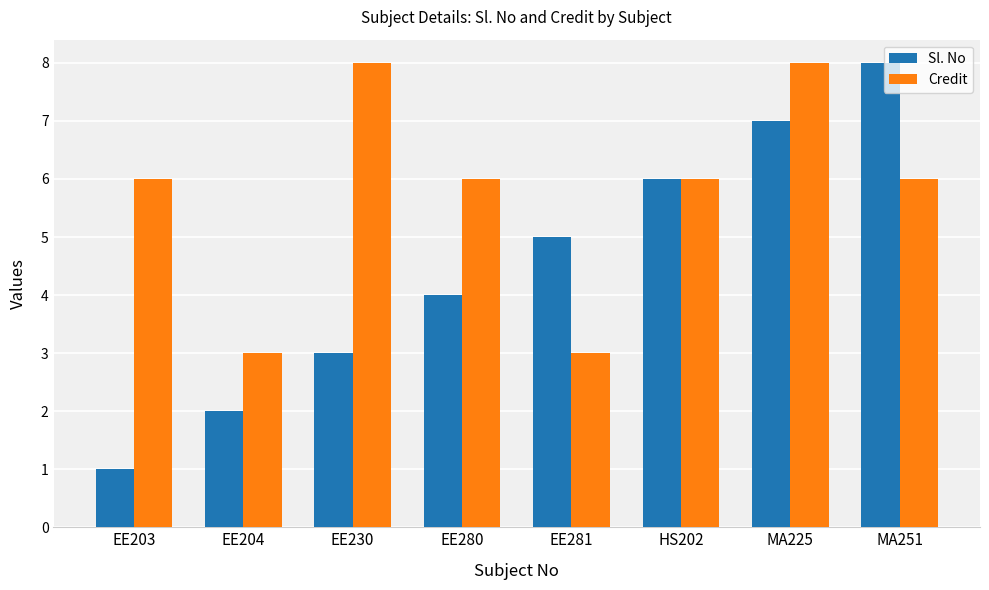

At which label does Sl. No reach its minimum?

EE203